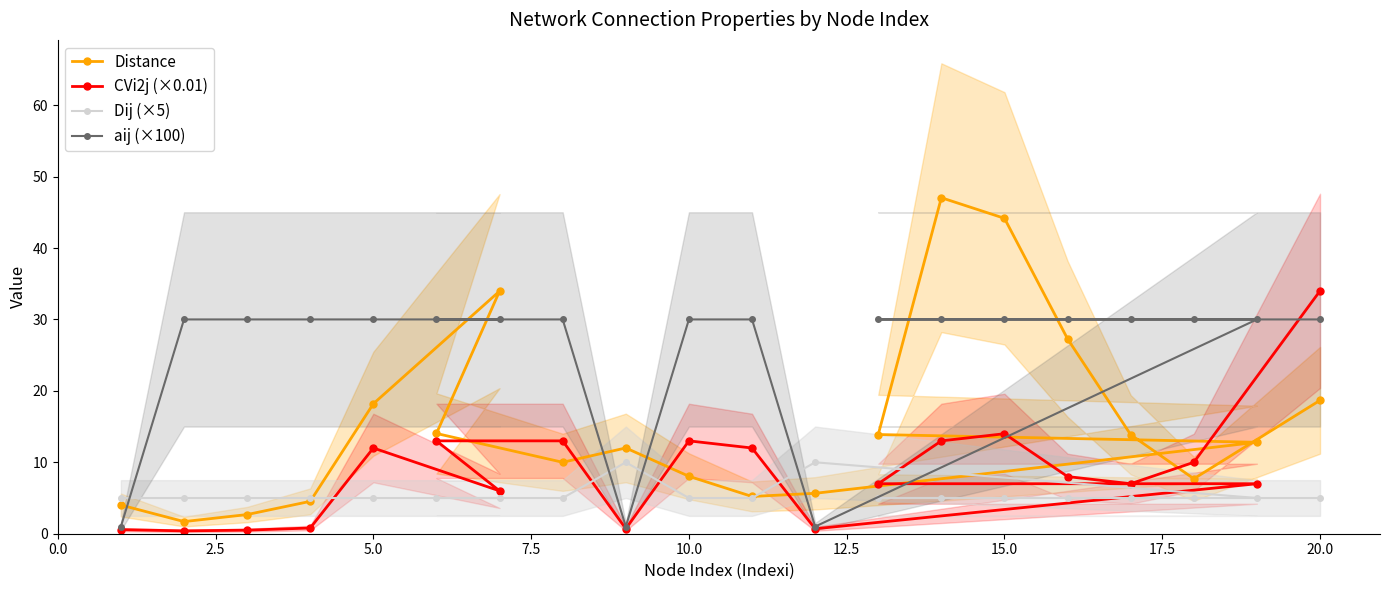

What is the highest value of the CVi2j (×0.01) series?

34.0